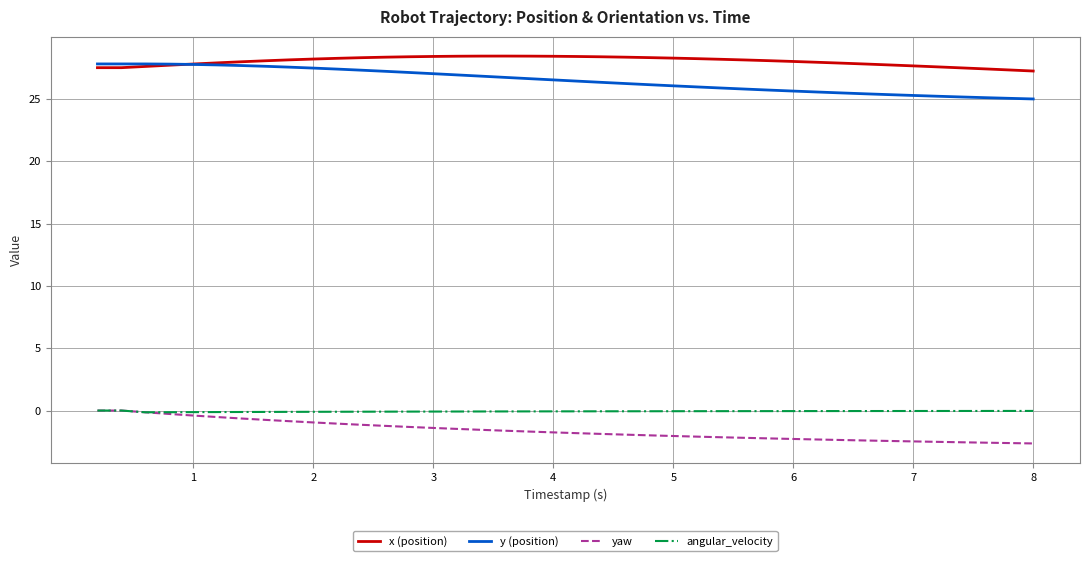

Which series has the largest total across all categories?

x (position)